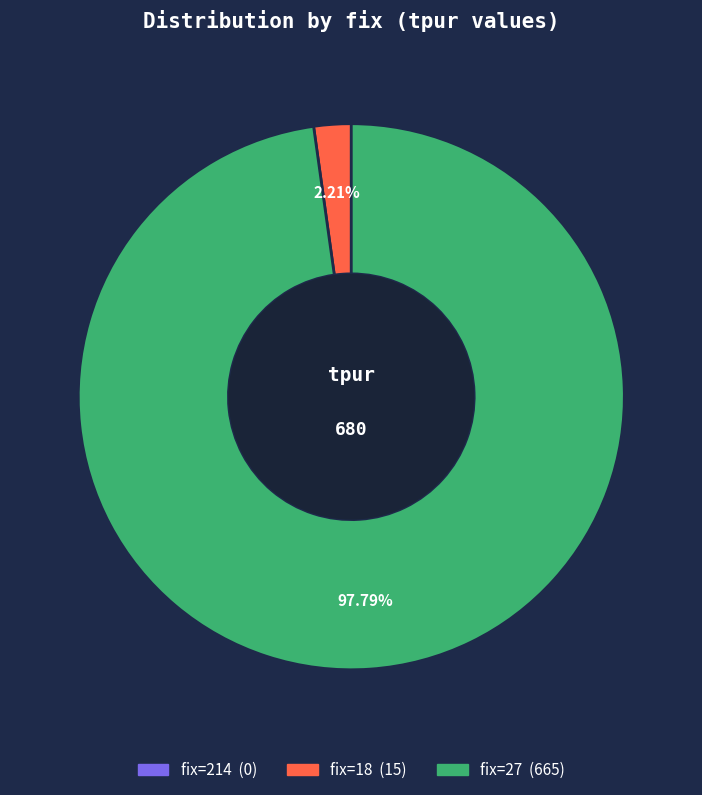

Does any single category account for the majority?

Yes